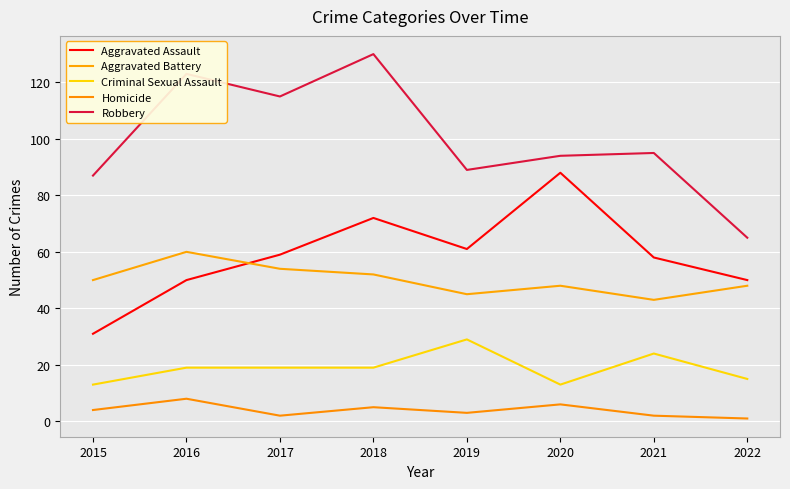

What is the sum of all Robbery values?

798